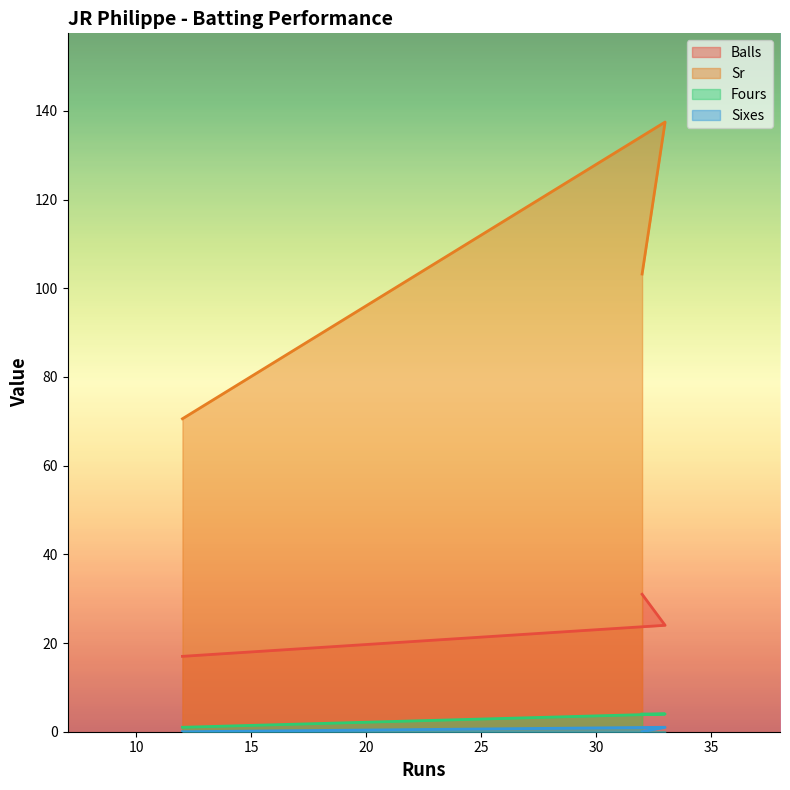

List the series in order of their peak value, highest first.

Sr, Balls, Fours, Sixes